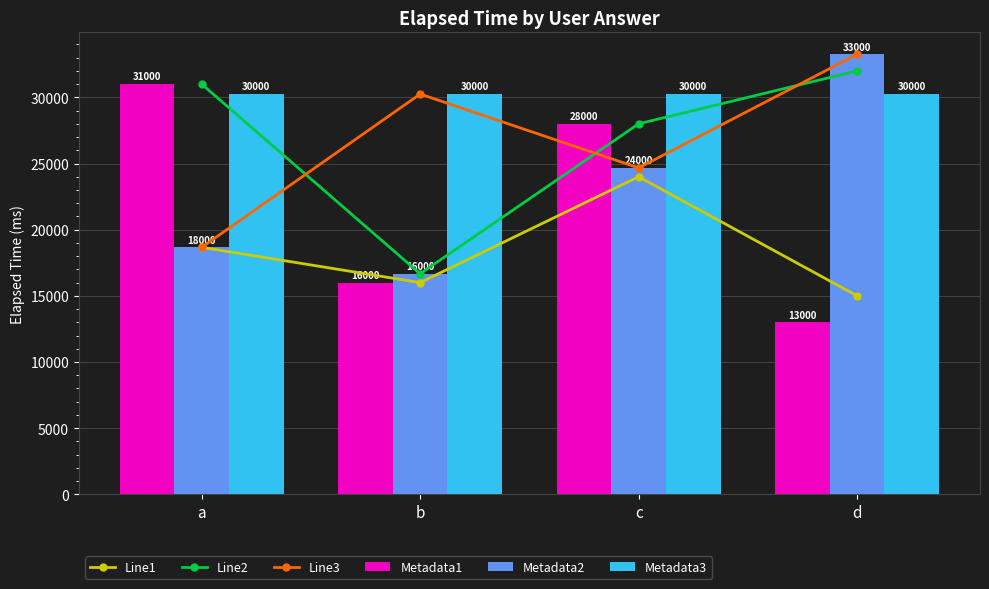

Rank the categories by Metadata3 value from lowest to highest.

a, b, c, d